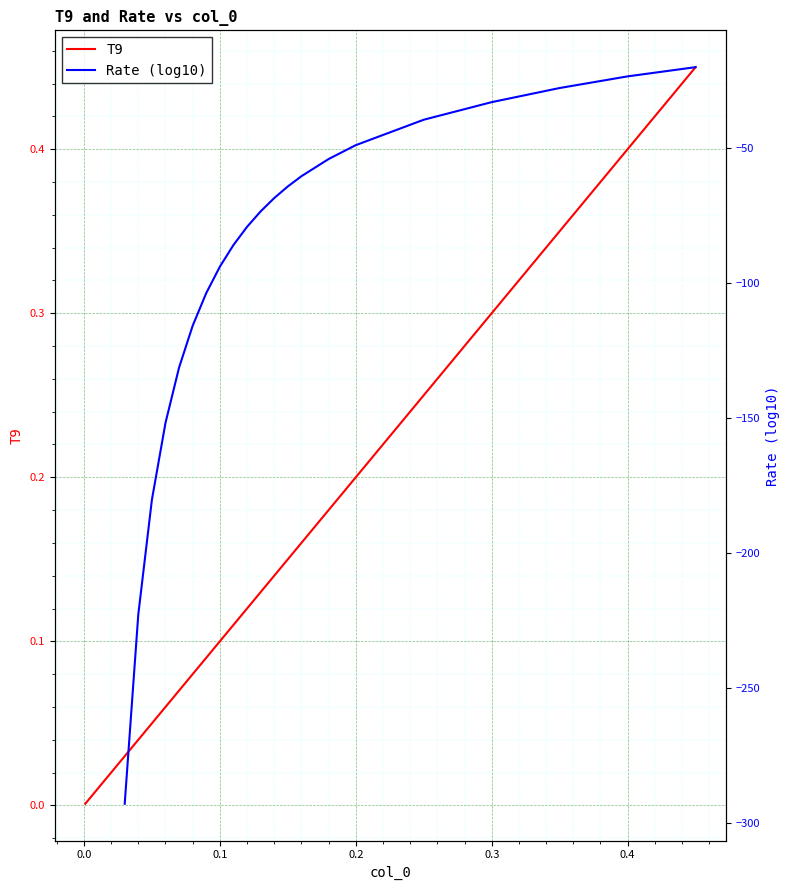

What are all the series names shown in the legend?

T9, Rate (log10)